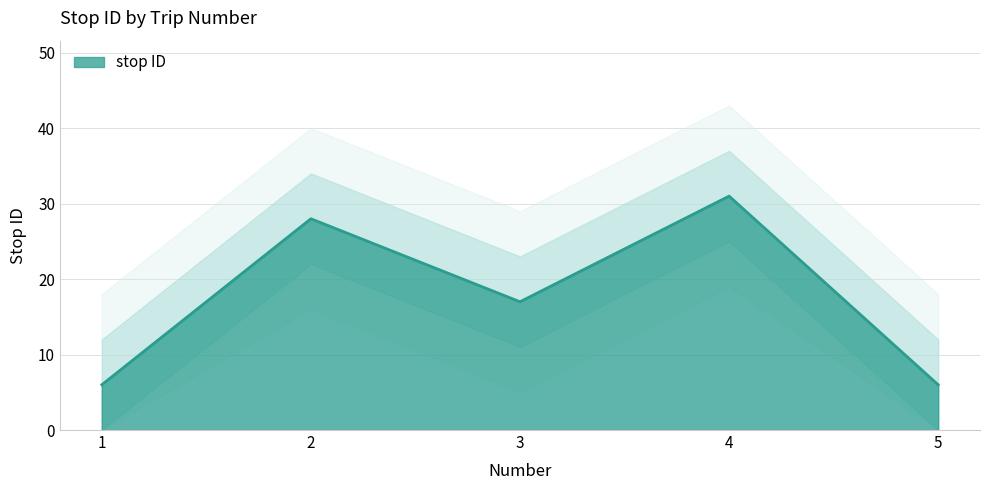

Reading left to right, what are all the values shown in this chart?

1=6	2=28	3=17	4=31	5=6